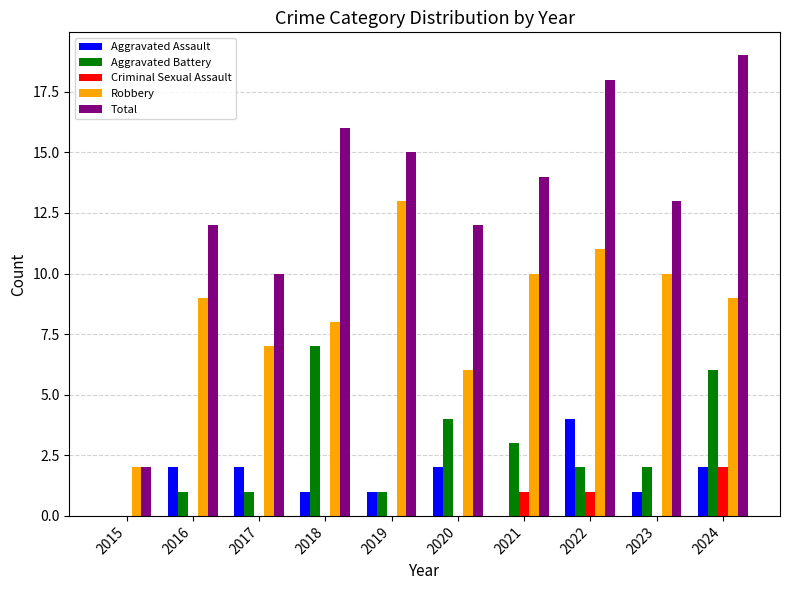

At which category is the sum across all series the highest?

2024